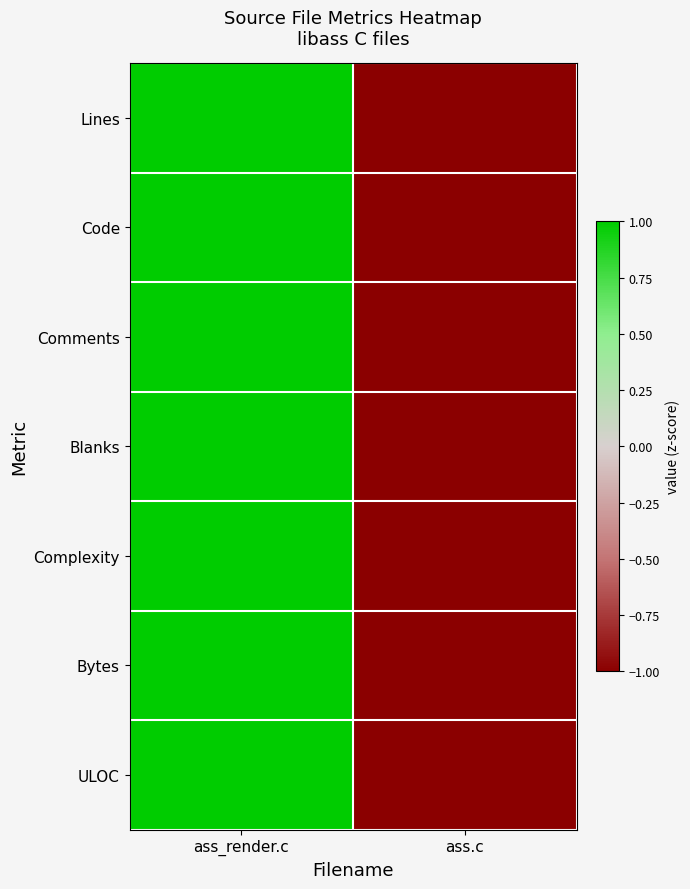

Which category has the lowest value across all series?

ass.c